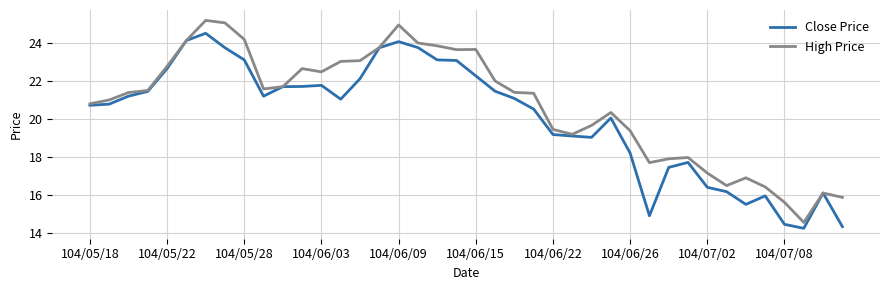

List the series in order of their overall mean, lowest first.

Close Price, High Price